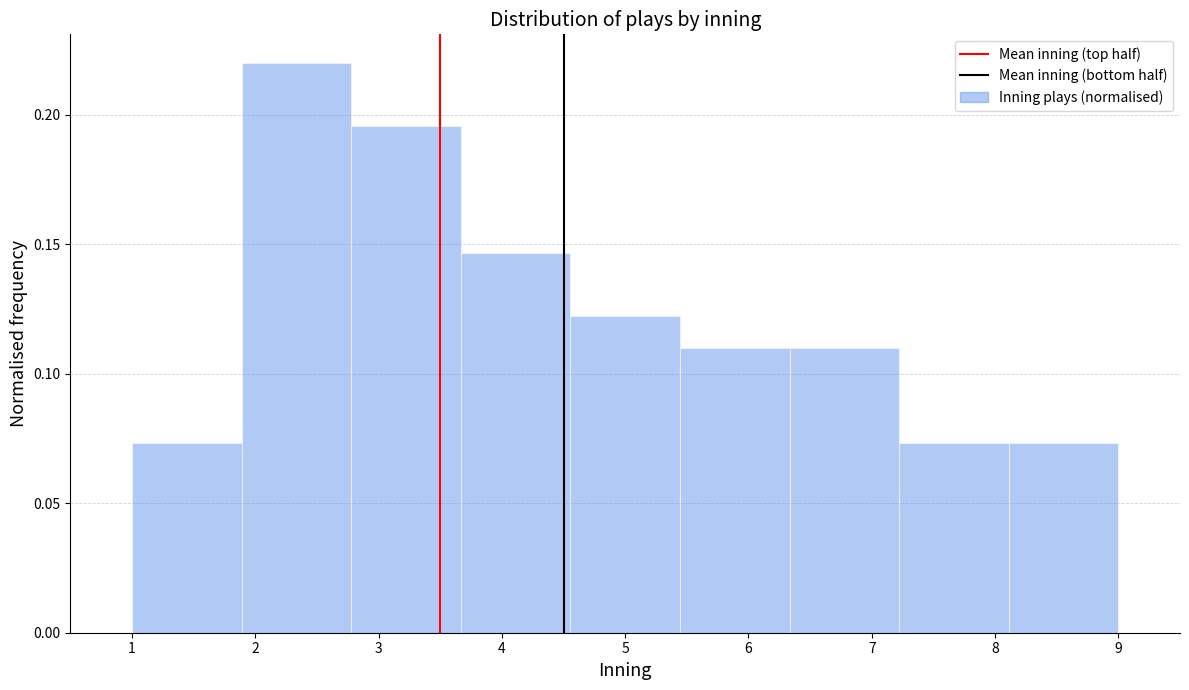

Reading left to right, transcribe this chart: for each bar, give the range it covers on the x-axis and its height. Neither the bar edges nor the heights are printed on the chart, so give them approximately, as read against the axes.

1.0 to 1.9: 0.075
1.9 to 2.8: 0.220
2.8 to 3.7: 0.195
3.7 to 4.6: 0.145
4.6 to 5.4: 0.120
5.4 to 6.3: 0.110
6.3 to 7.2: 0.110
7.2 to 8.1: 0.075
8.1 to 9.0: 0.075